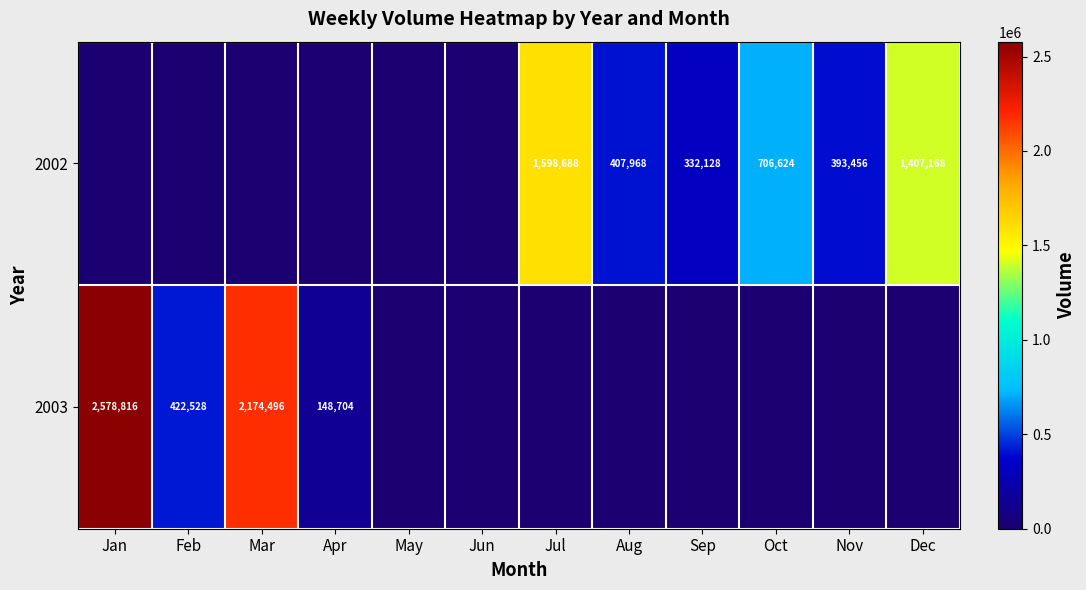

The 2002 series shows 706624 at Oct. True or false?

True